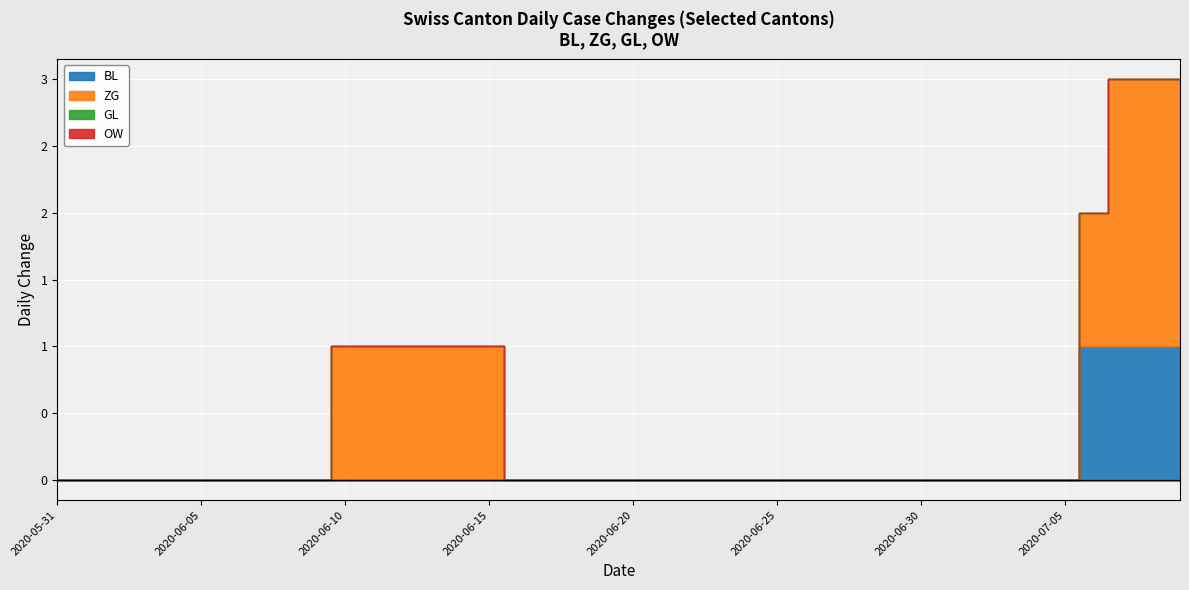

Which series has the widest spread of values?

ZG